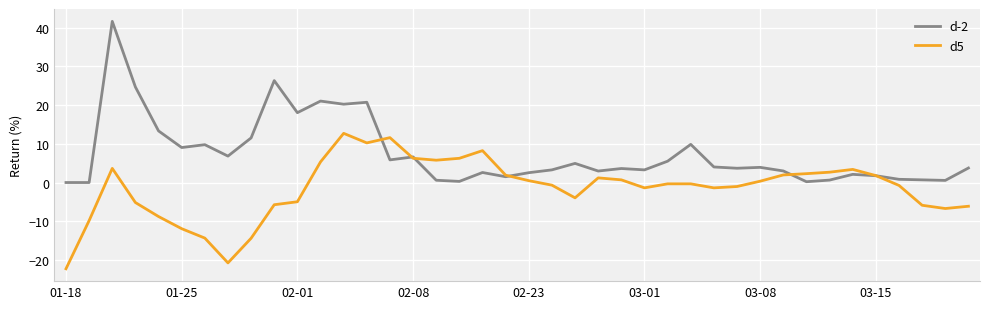

What are all the series names shown in the legend?

d-2, d5